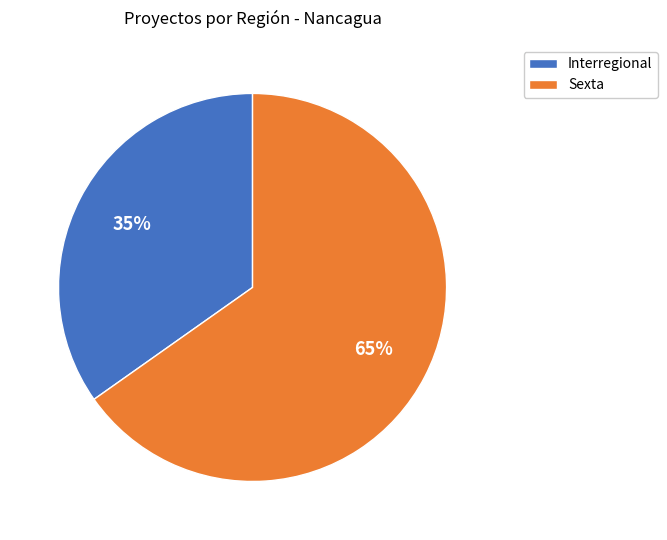

To the nearest percent, what is the difference between the Sexta and Interregional slice percentages?

30%